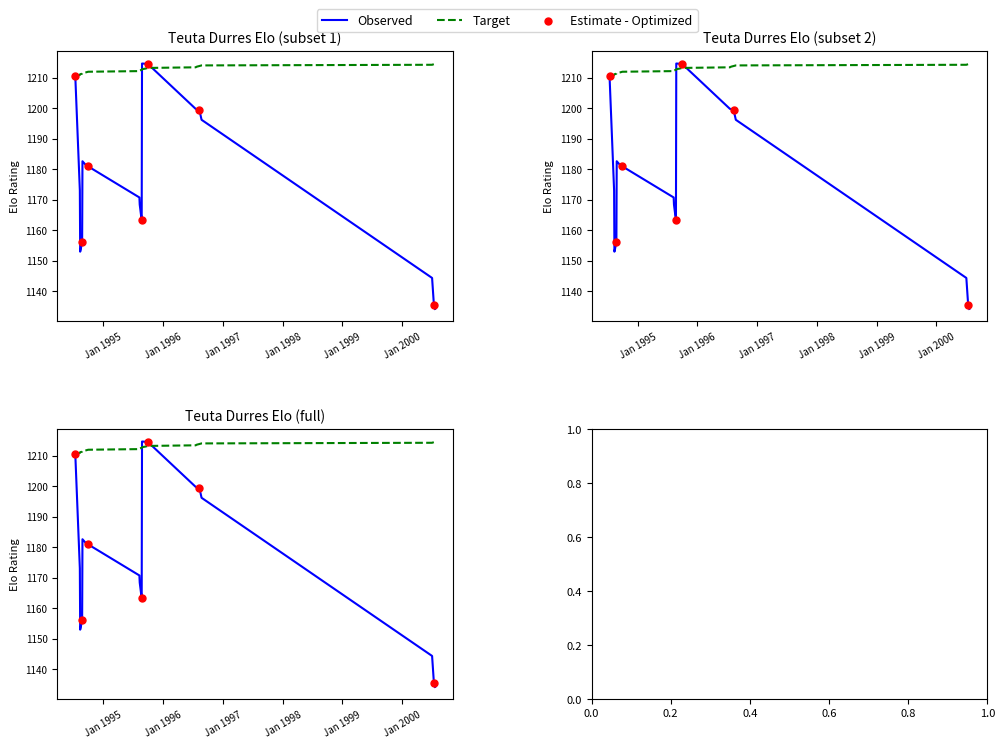

Which has a higher value, 1996-07-25 or 1996-08-09?

1996-07-25